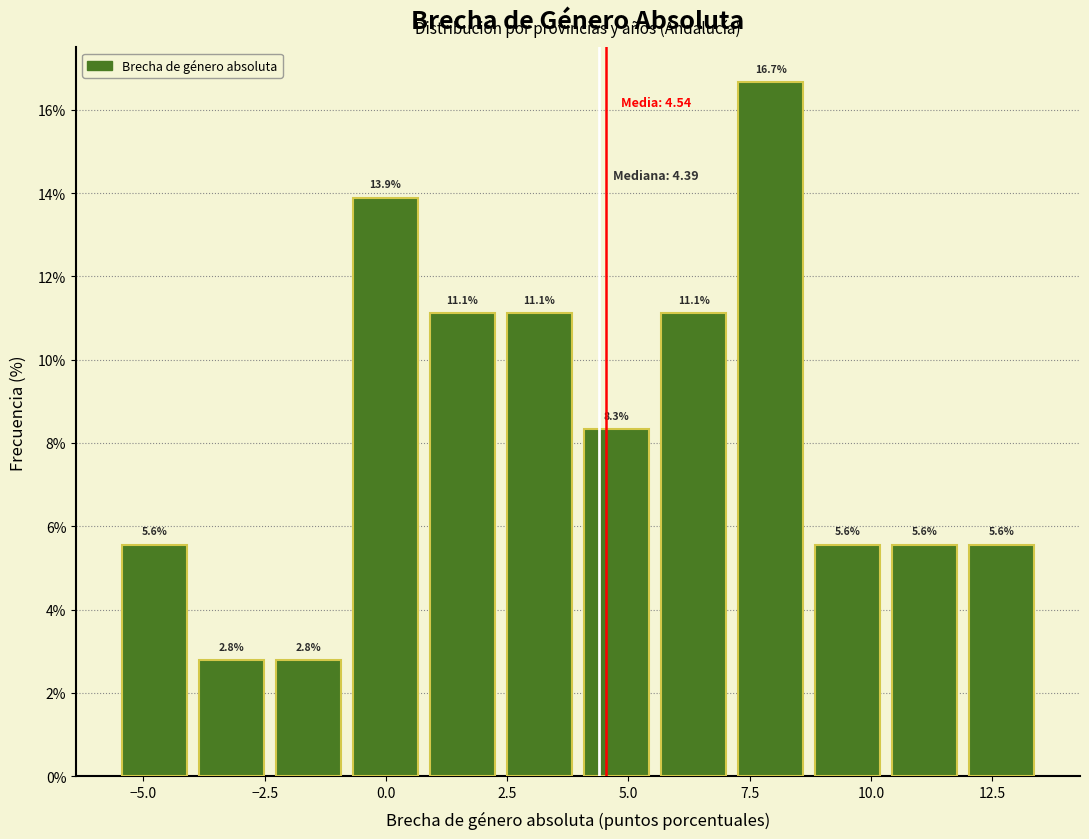

Read against the x-axis, roughly where is the centre of the tallest bar?

8.0